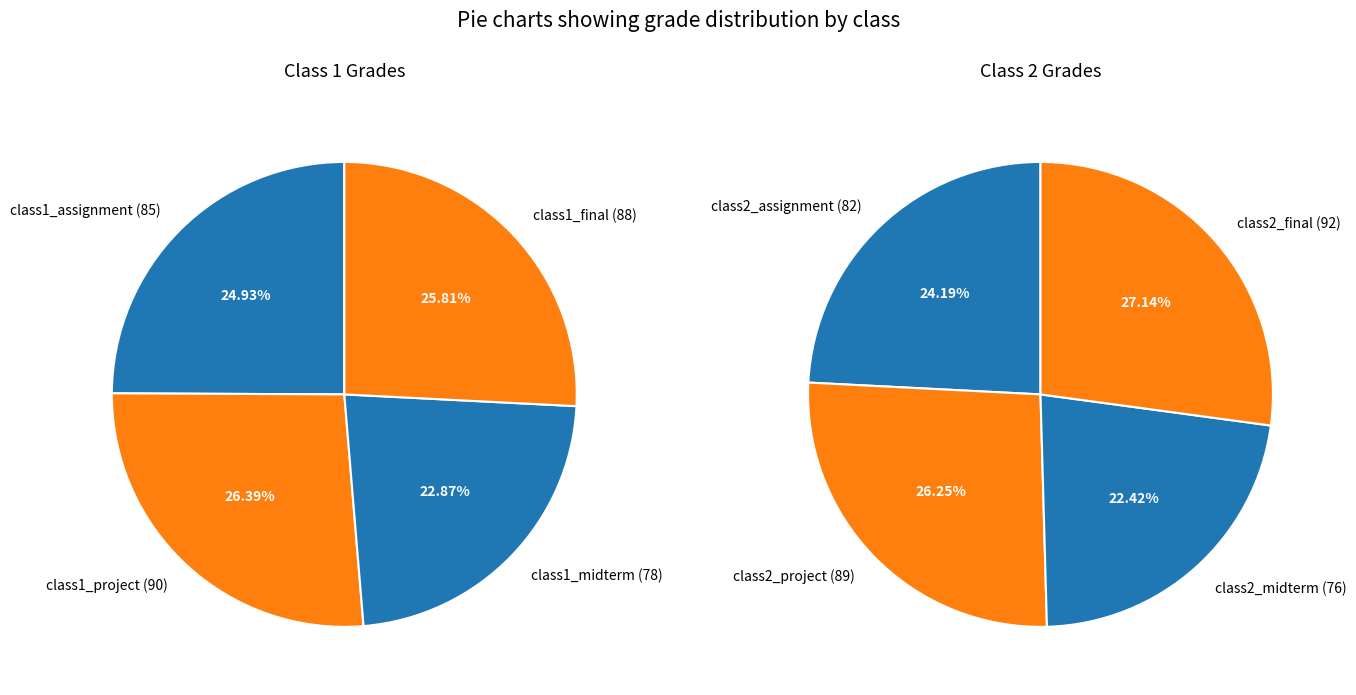

Rank the categories by value from lowest to highest.

class2_midterm, class1_midterm, class2_assignment, class1_assignment, class1_final, class2_project, class1_project, class2_final